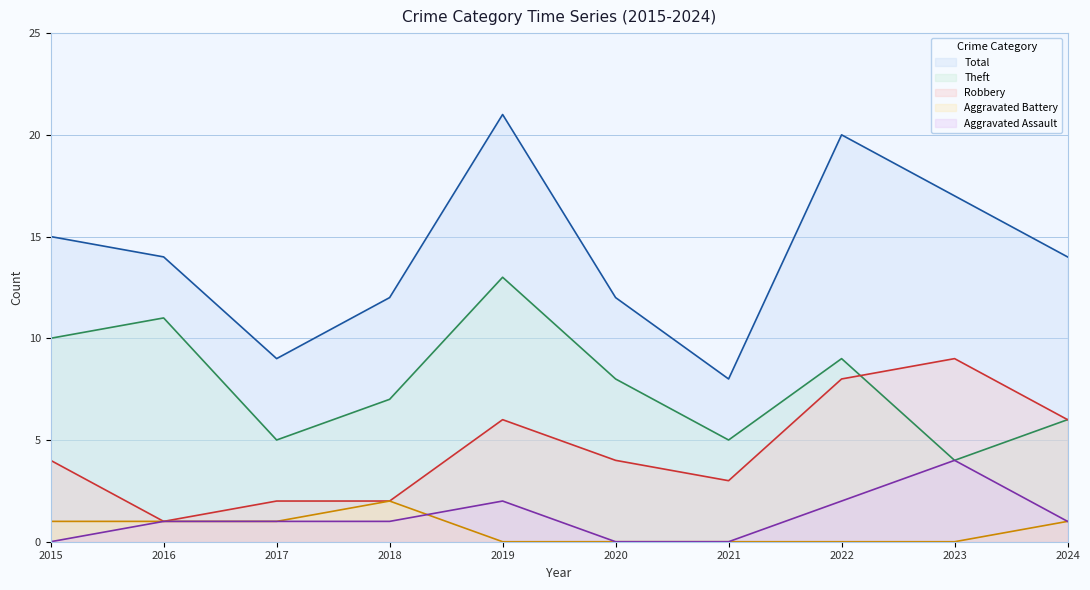

Between 2020 and 2023, which series saw the biggest shift?

Robbery